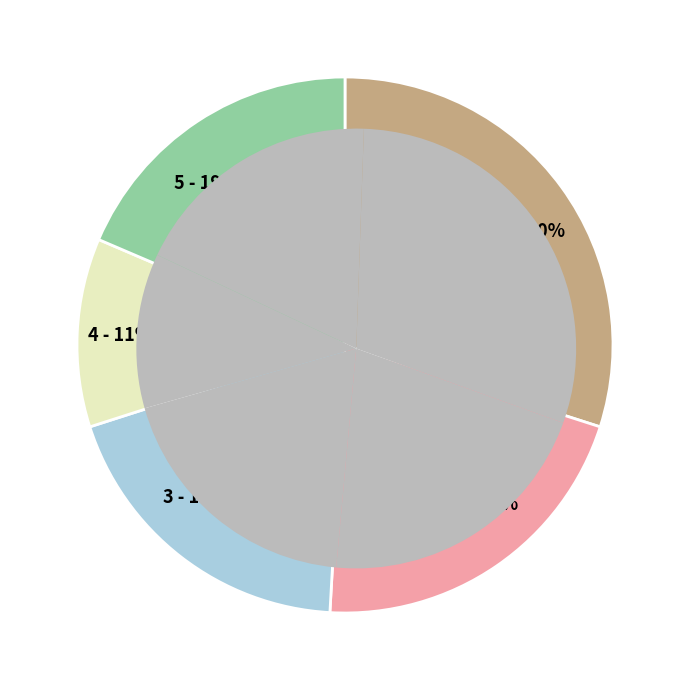

True or false: Health Care accounts for 32% of the total.

False